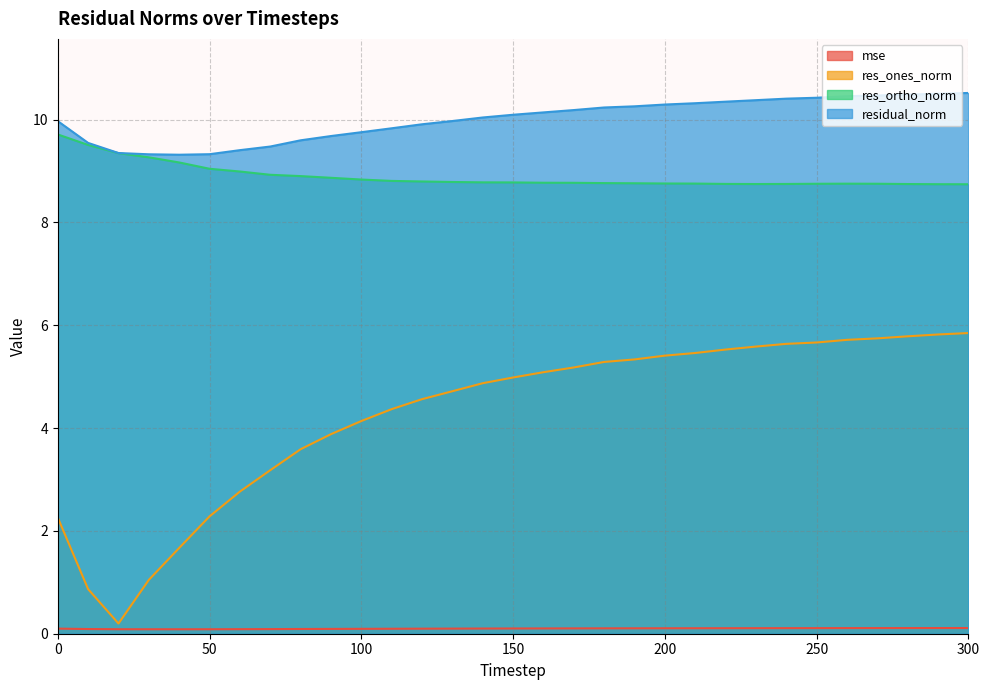

At which label does res_ones_norm first exceed 4?

100